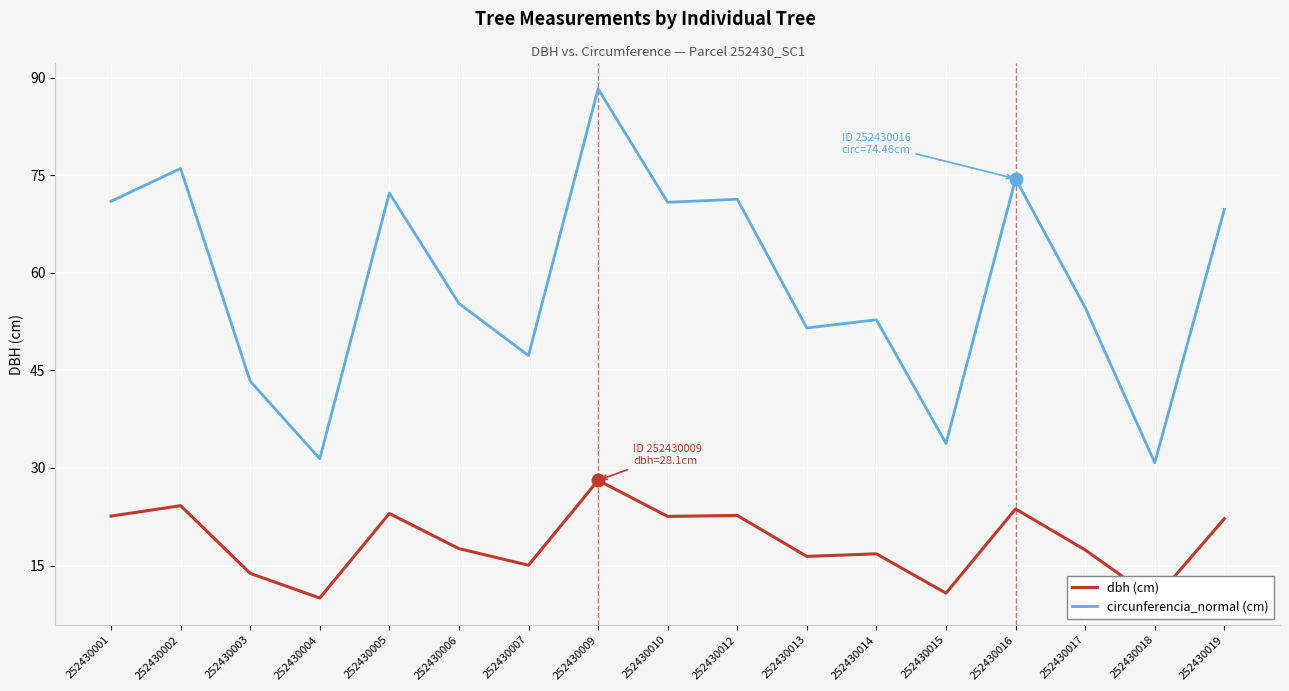

Which series has the largest total across all categories?

circunferencia_normal (cm)